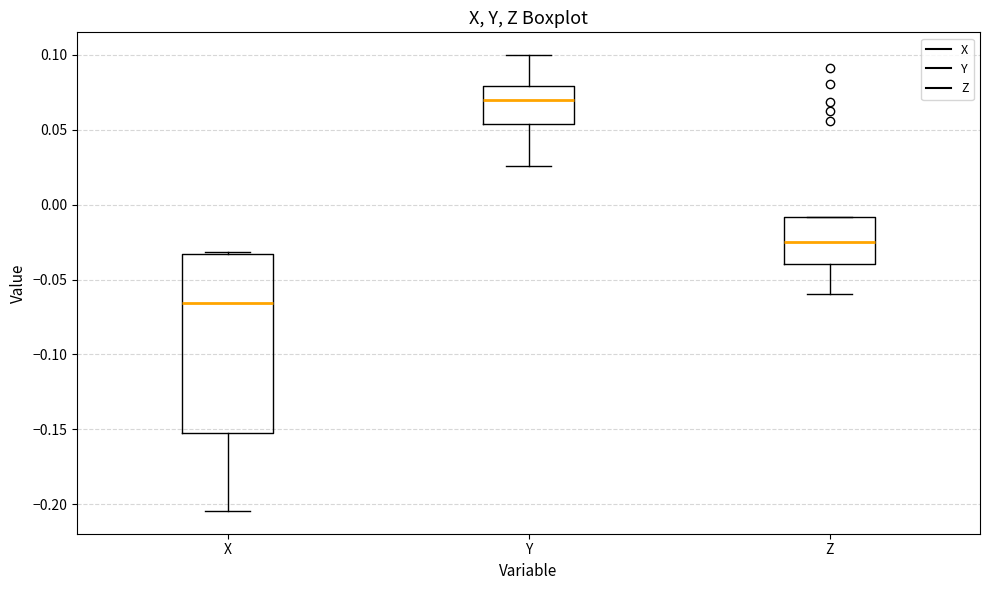

Reading left to right, transcribe this box plot: for each box, give where its median line is, the range the box spans, and where its two whiskers end, as read against the y-axis. The values are not printed on the chart, so give them approximately, as read against the axis.

X: median -0.065, box -0.155 to -0.035, whiskers -0.205 to -0.030
Y: median 0.070, box 0.055 to 0.080, whiskers 0.025 to 0.100
Z: median -0.025, box -0.040 to -0.010, whiskers -0.060 to -0.010